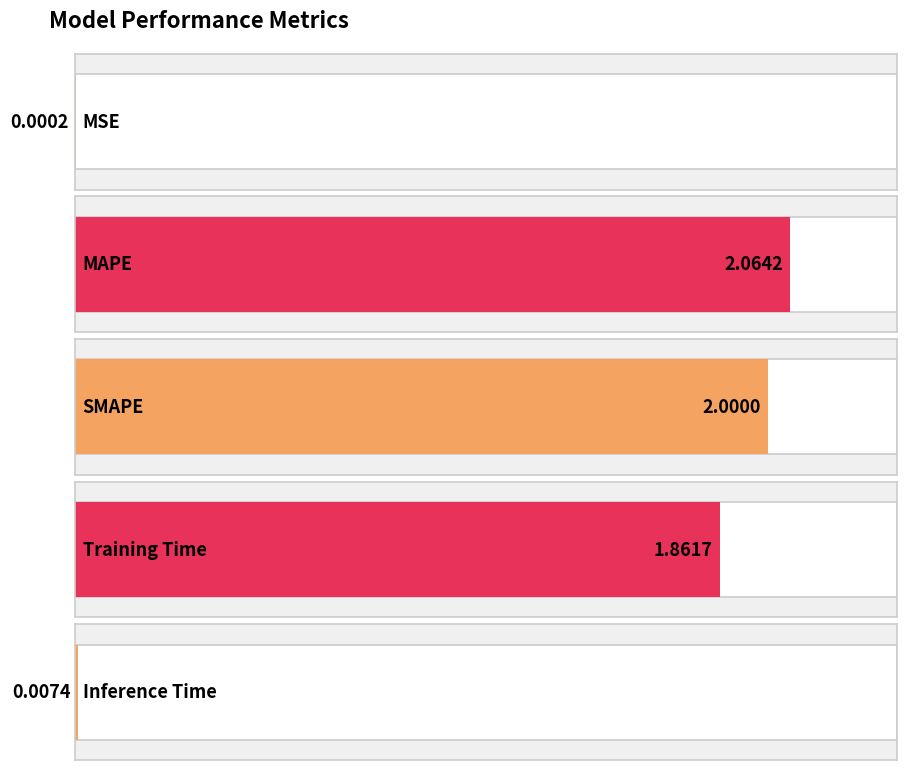

How many bars are there in total?

5